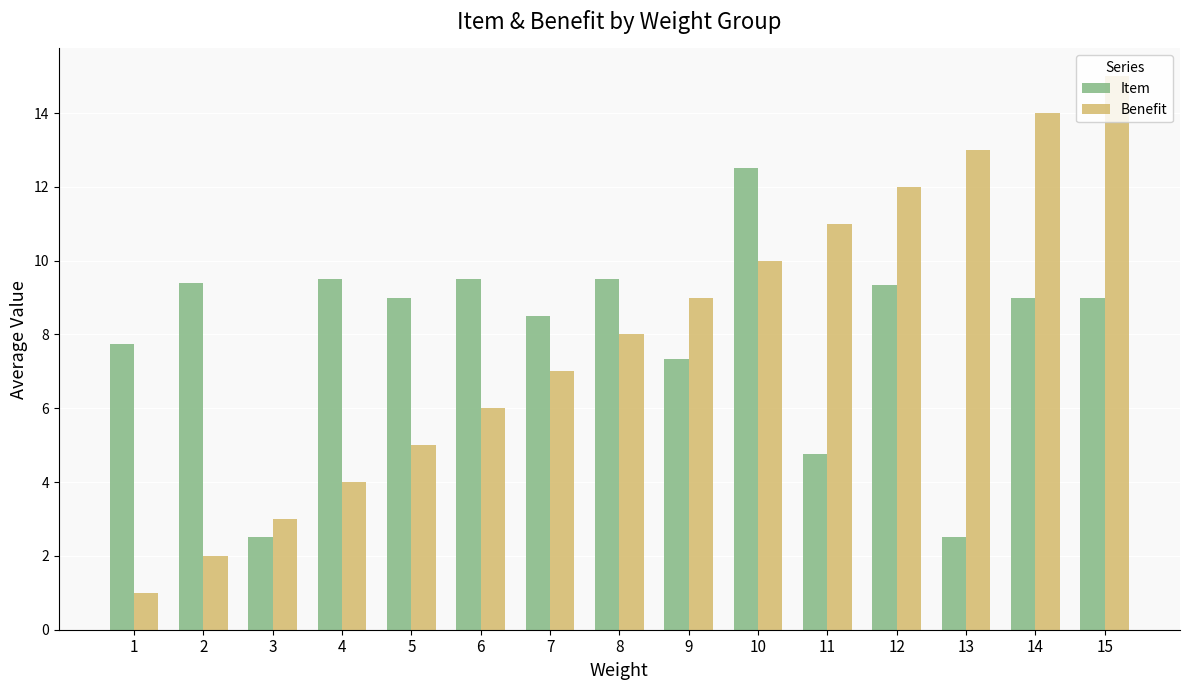

What is the approximate value of Item at 10?

12.5